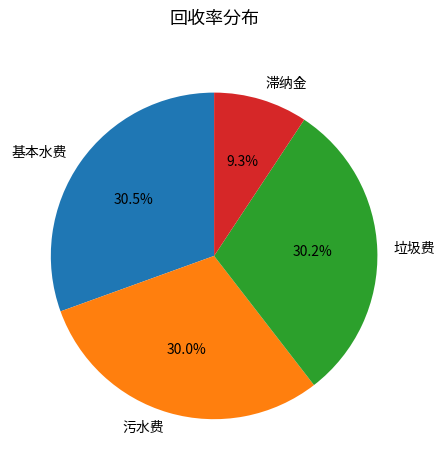

Is there a majority slice in this chart?

No